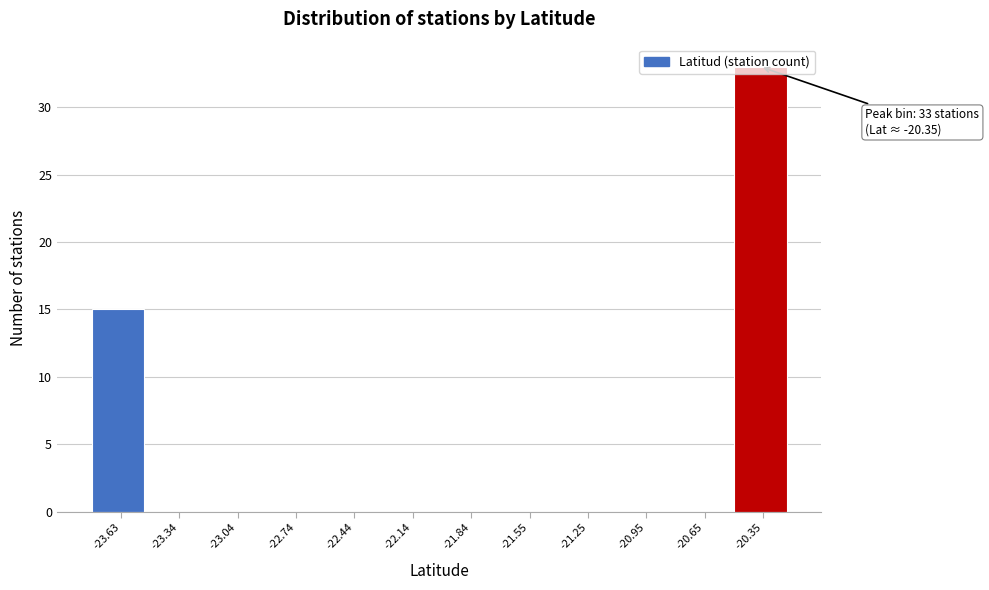

Which range on the x-axis has the tallest bar?

-20.5 to -20.2